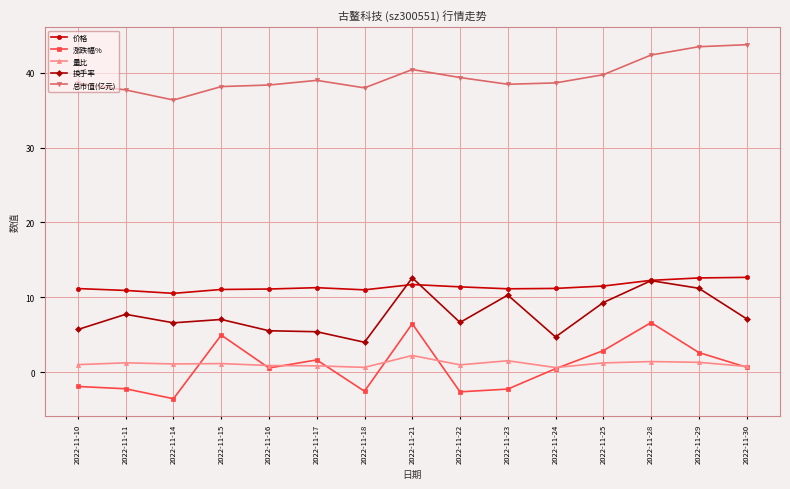

Between 2022-11-25 and 2022-11-30, which series saw the biggest shift?

总市值(亿元)